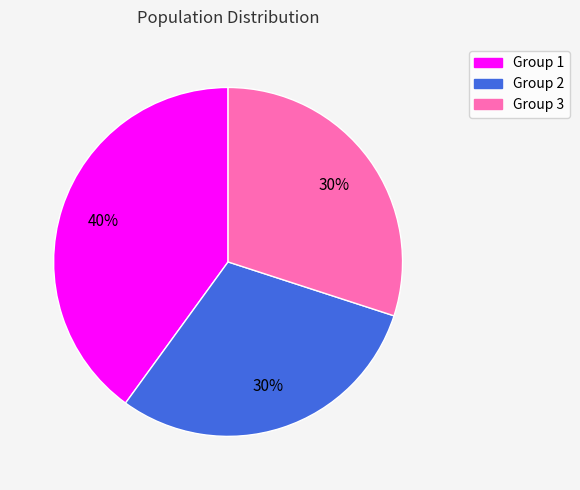

To the nearest percent, what percentage of the pie is Group 3?

30%